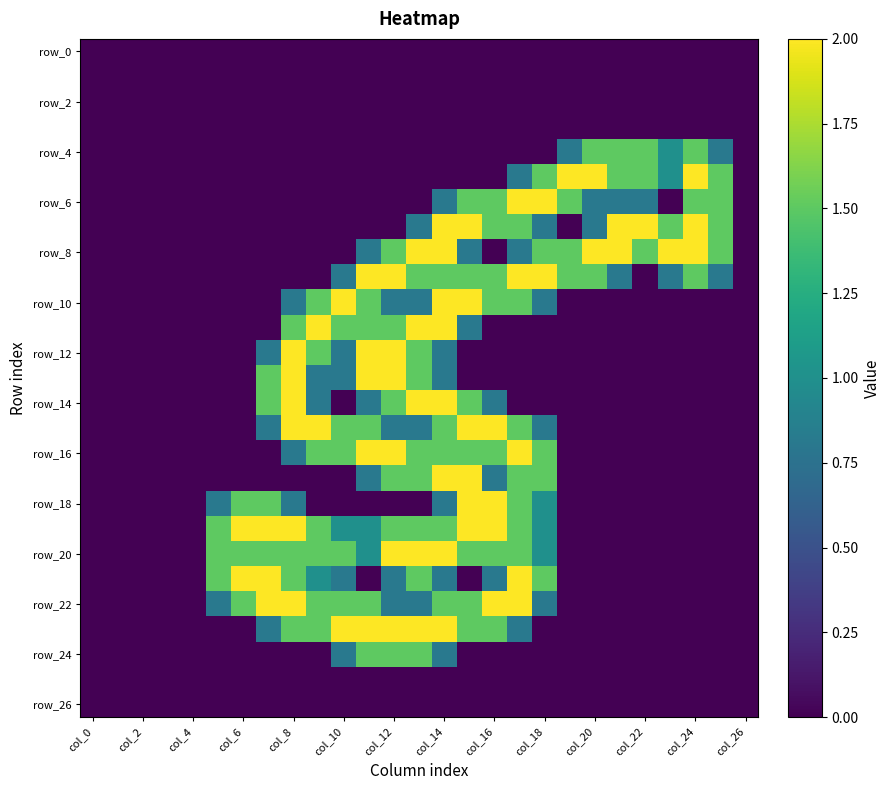

At which category does the chart reach its peak across all series?

19